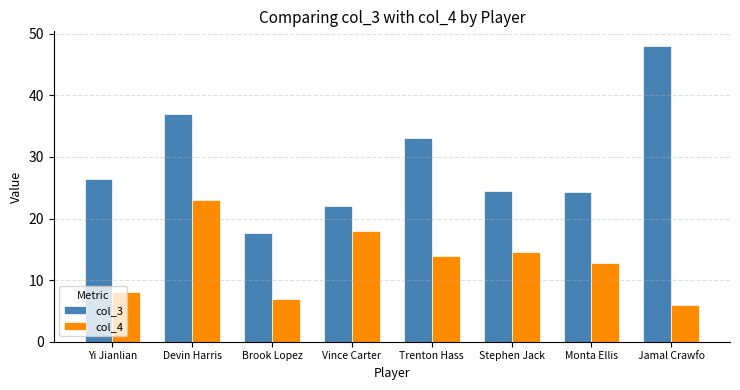

How many bars are there in each group?

2